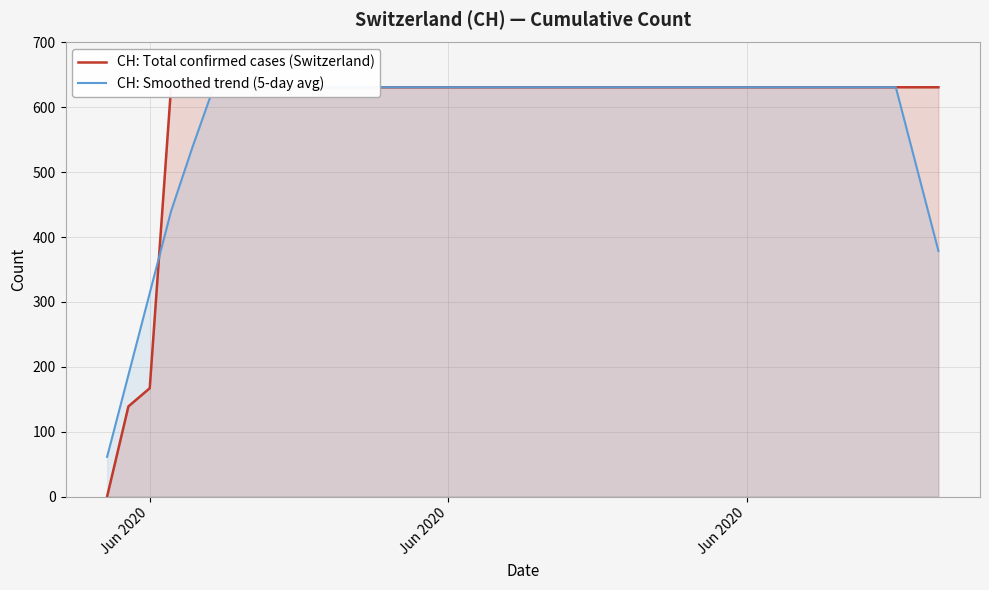

Count the number of categories in the chart.

40